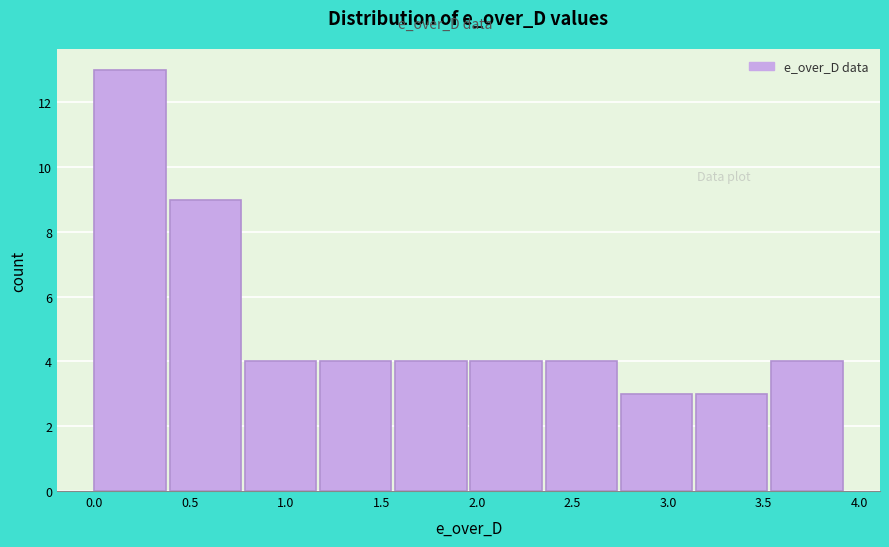

Reading left to right, list every bar in this chart as the range it spans on the x-axis followed by its height. Neither the bar edges nor the heights are printed on the chart, so give them approximately, as read against the axes.

0.00 to 0.40: 13
0.40 to 0.80: 9
0.80 to 1.20: 4
1.20 to 1.55: 4
1.55 to 1.95: 4
1.95 to 2.35: 4
2.35 to 2.75: 4
2.75 to 3.15: 3
3.15 to 3.55: 3
3.55 to 3.95: 4